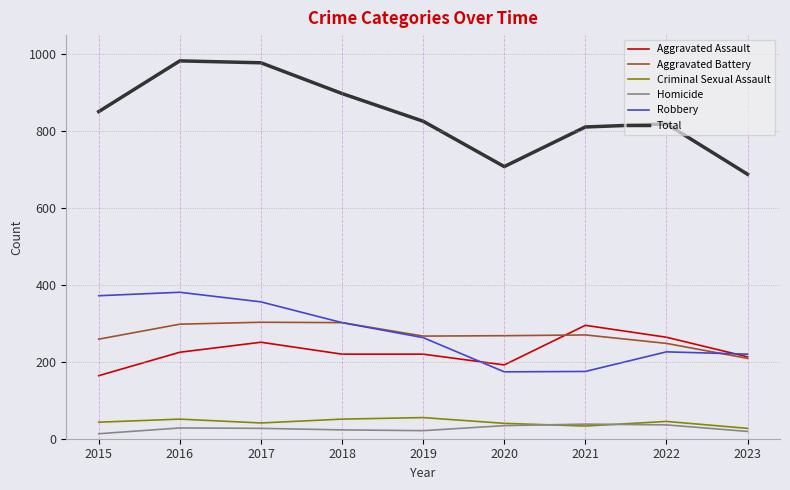

Is it true that Homicide equals 27 at 2017?

True